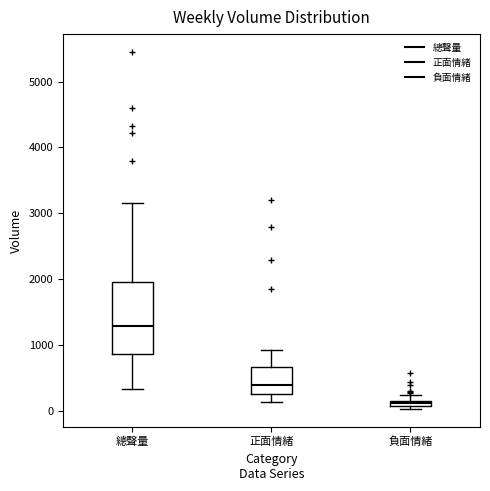

Where is the upper edge of the box for 負面情緒 on the y-axis? The values are not printed on the chart, so give them approximately, as read against the axis.

200